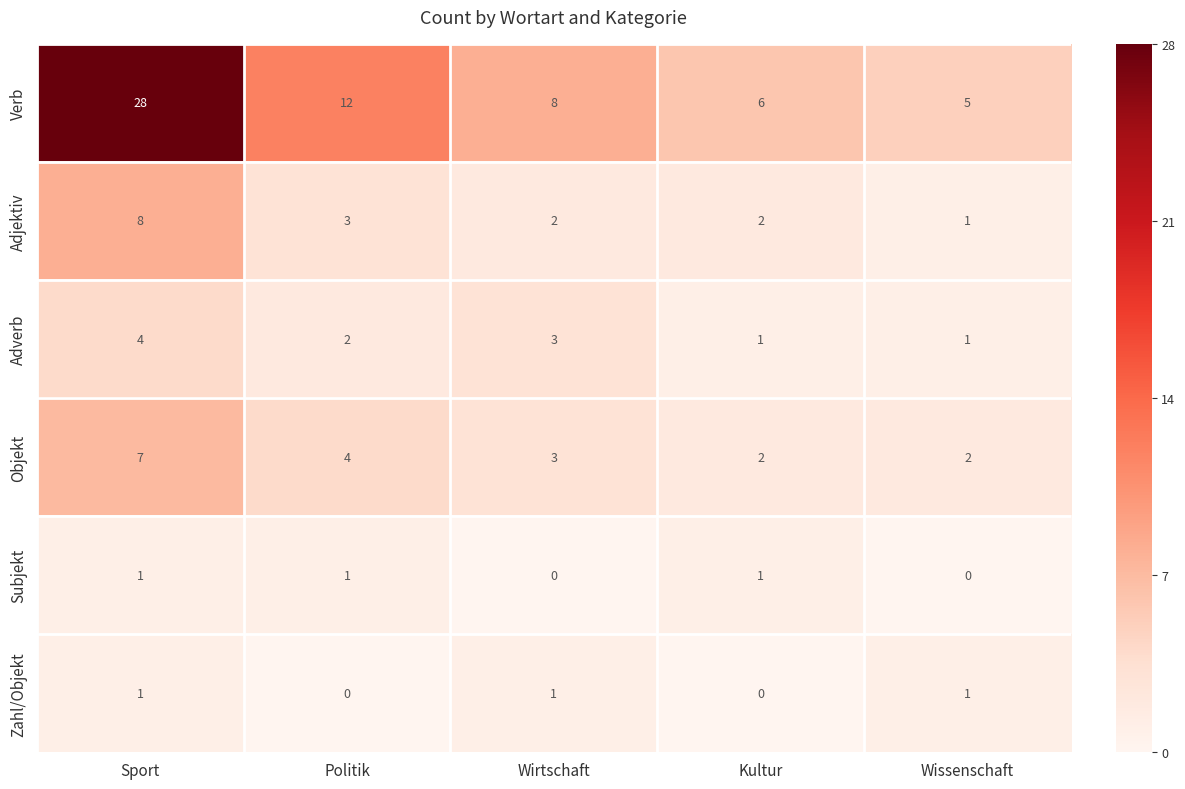

What is the minimum value for Verb?

5